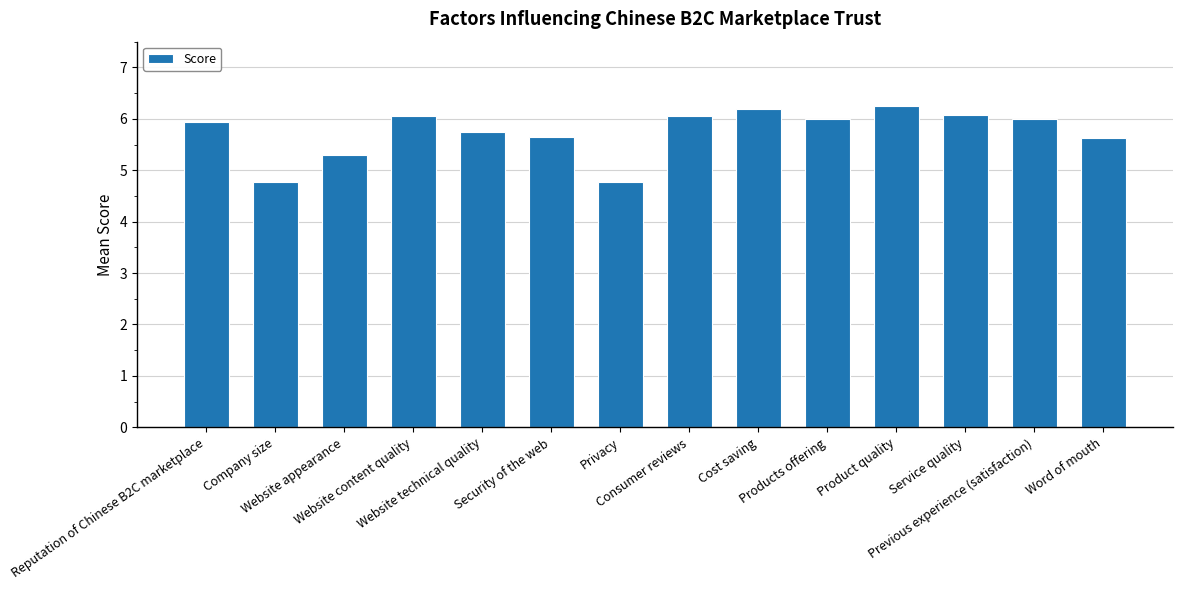

What is the difference between the second highest and minimum values?

1.4